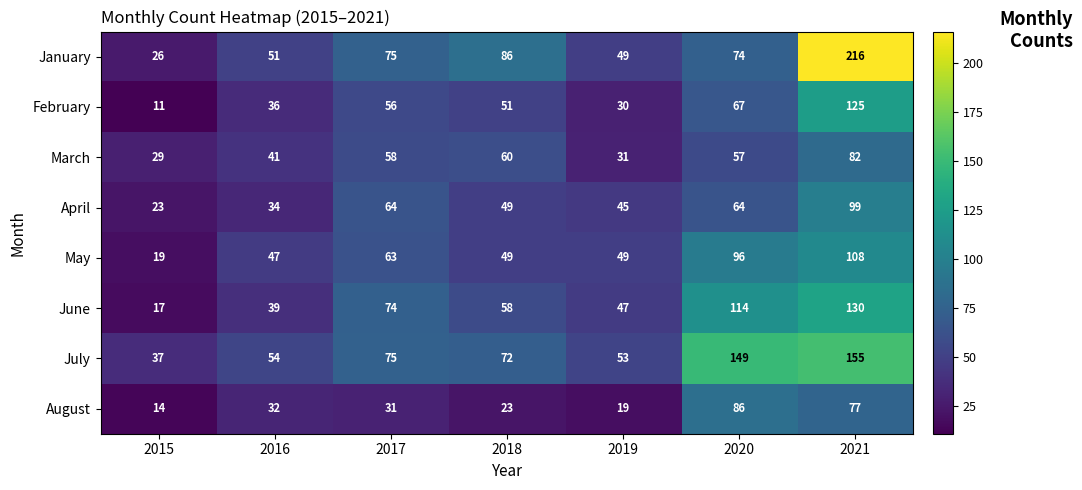

Which series changed the most between 2020 and 2021?

January